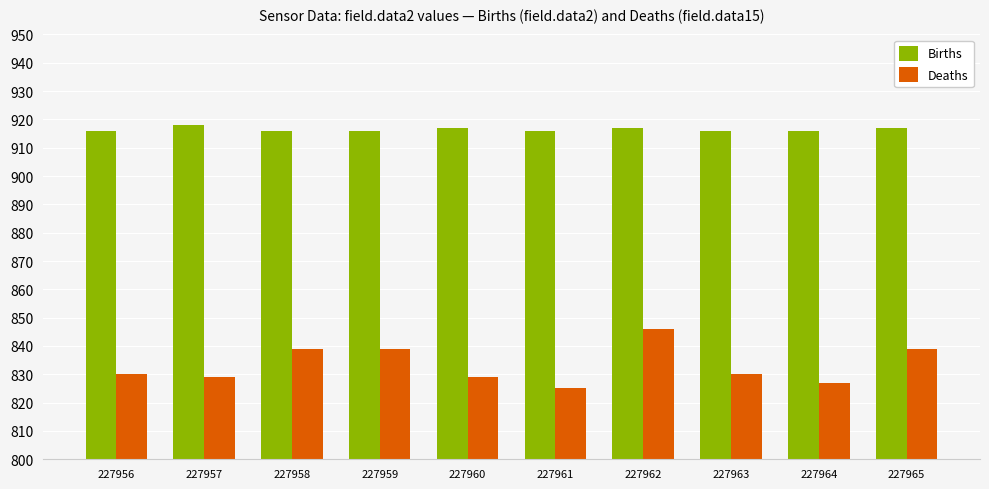

Reading left to right, what are all the values shown in this chart?

Births: 916	918	916	916	917	916	917	916	916	917
Deaths: 830	829	839	839	829	825	846	830	827	839